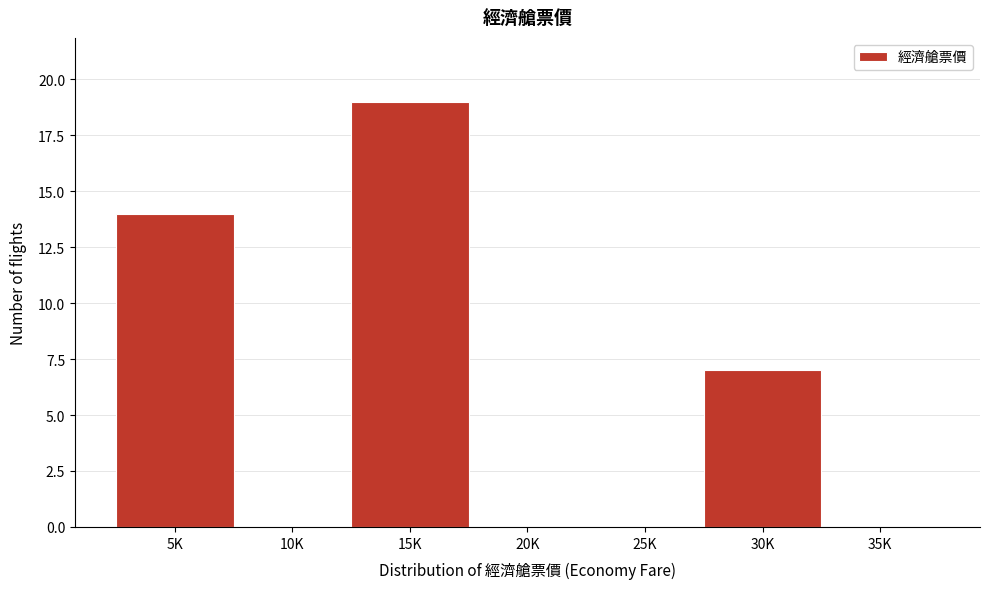

Reading left to right, list all the values displayed in this chart.

5K=14	10K=0	15K=19	20K=0	25K=0	30K=7	35K=0